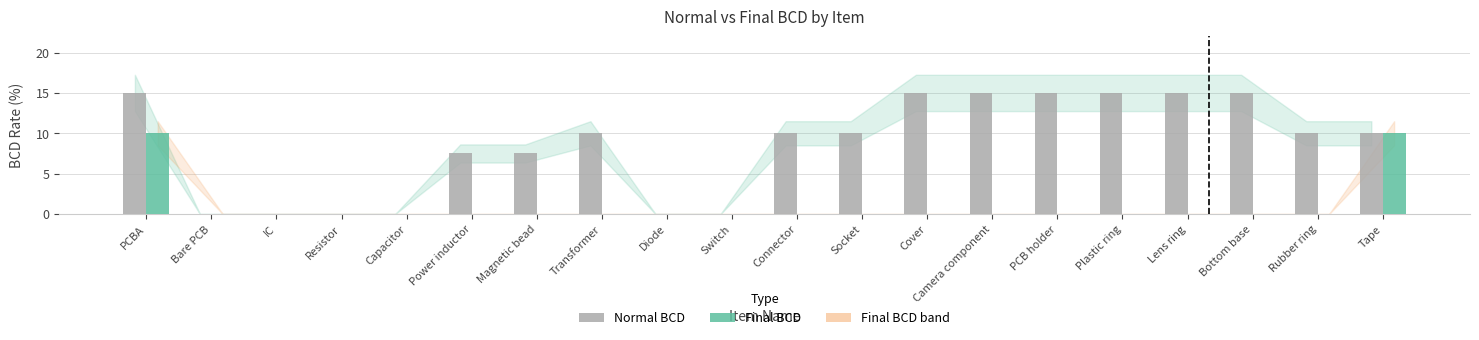

Where does the Normal BCD series first go above 10?

PCBA